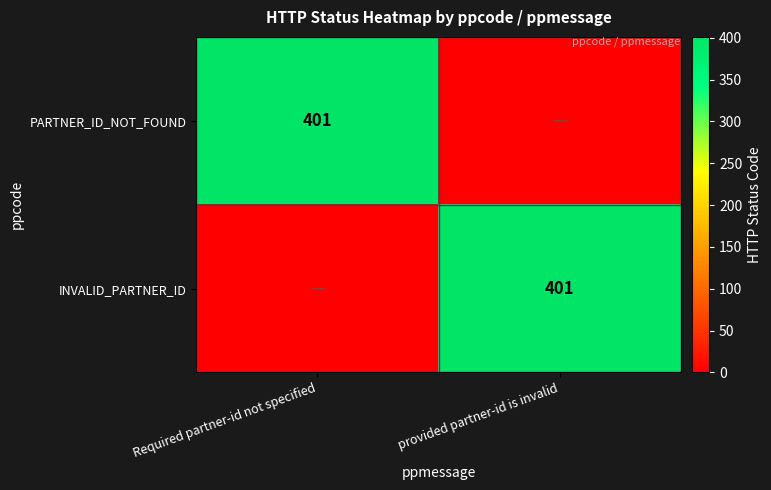

True or false: PARTNER_ID_NOT_FOUND has a value of 585 at Required partner-id not specified.

False